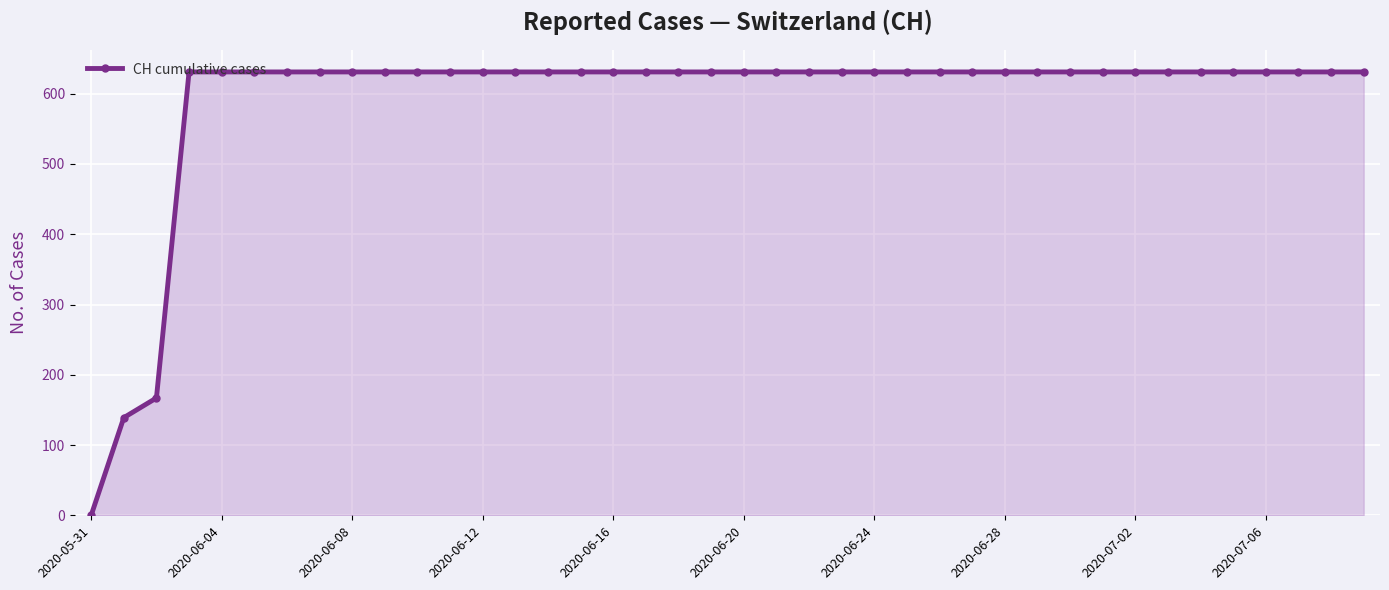

How many lines are shown in the chart?

1